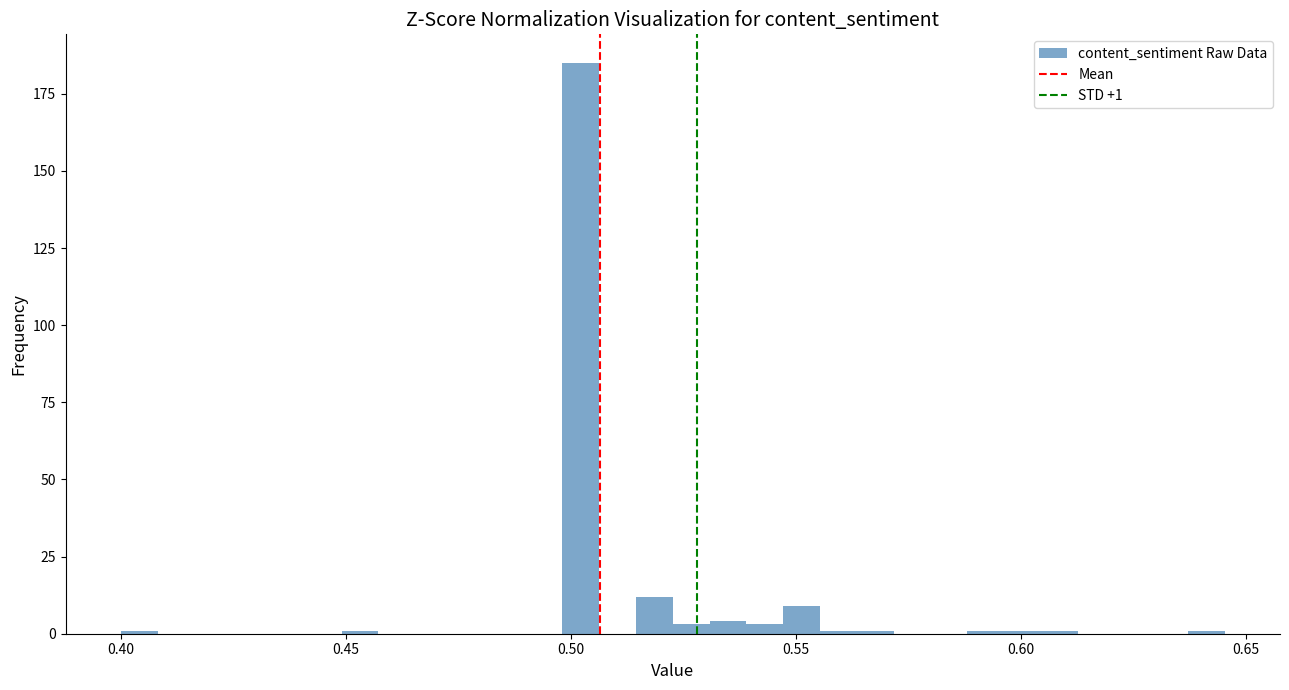

Read against the x-axis, roughly where is the centre of the tallest bar?

0.500